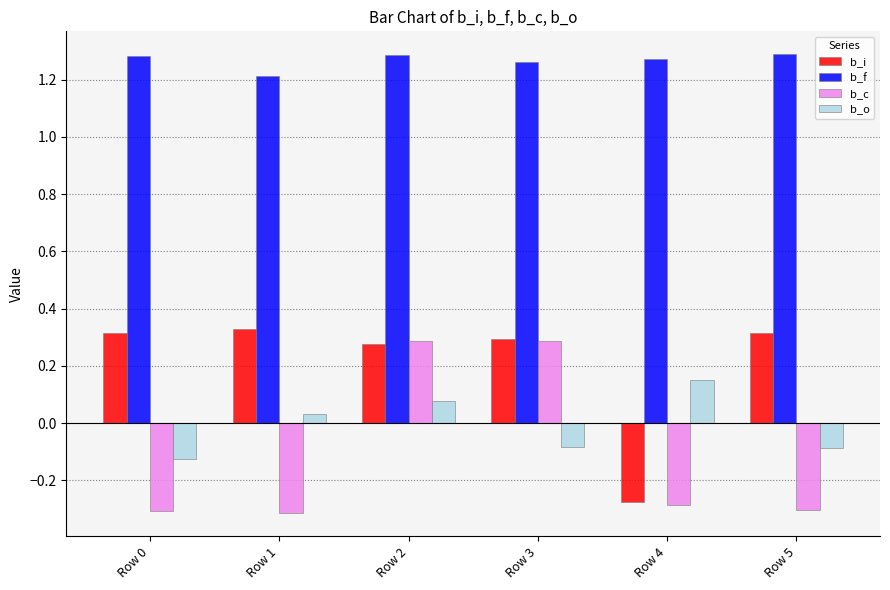

What is the sum of all b_f values?

7.6